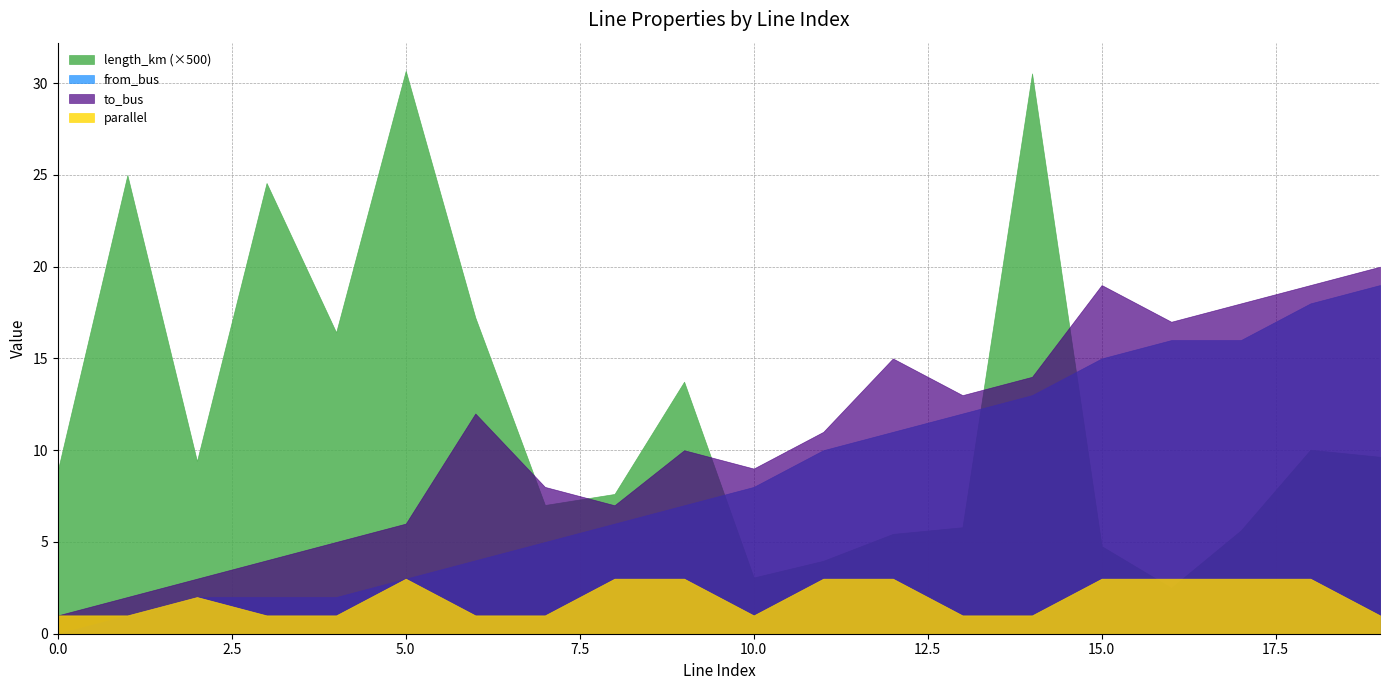

Is the value of from_bus at 14 greater than the value of parallel at 8?

Yes